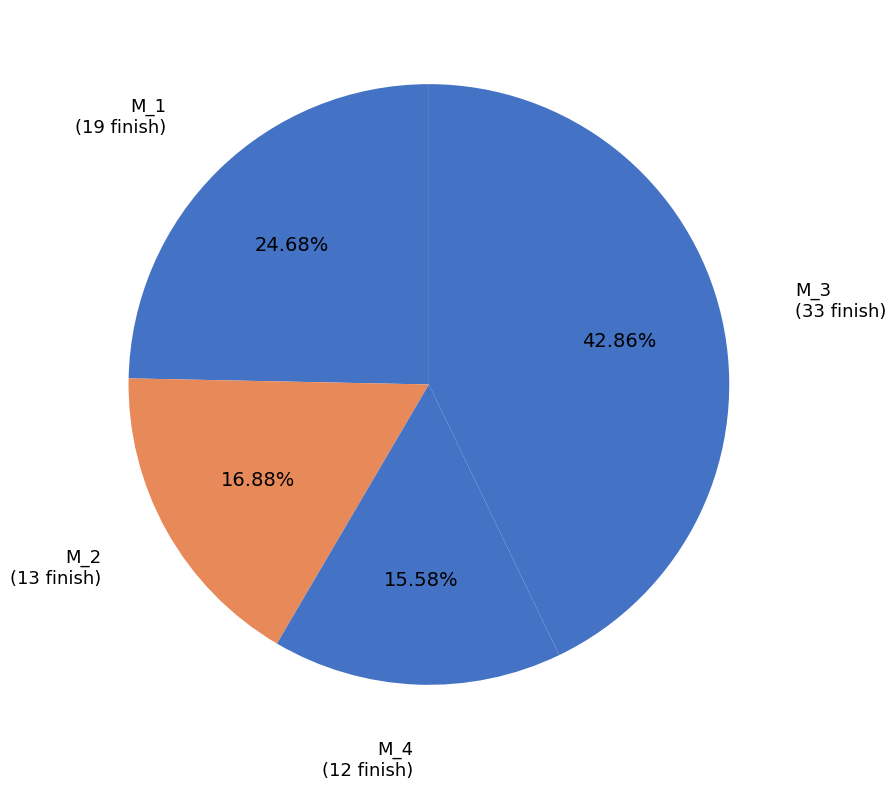

To the nearest percent, what is the average slice percentage?

25%